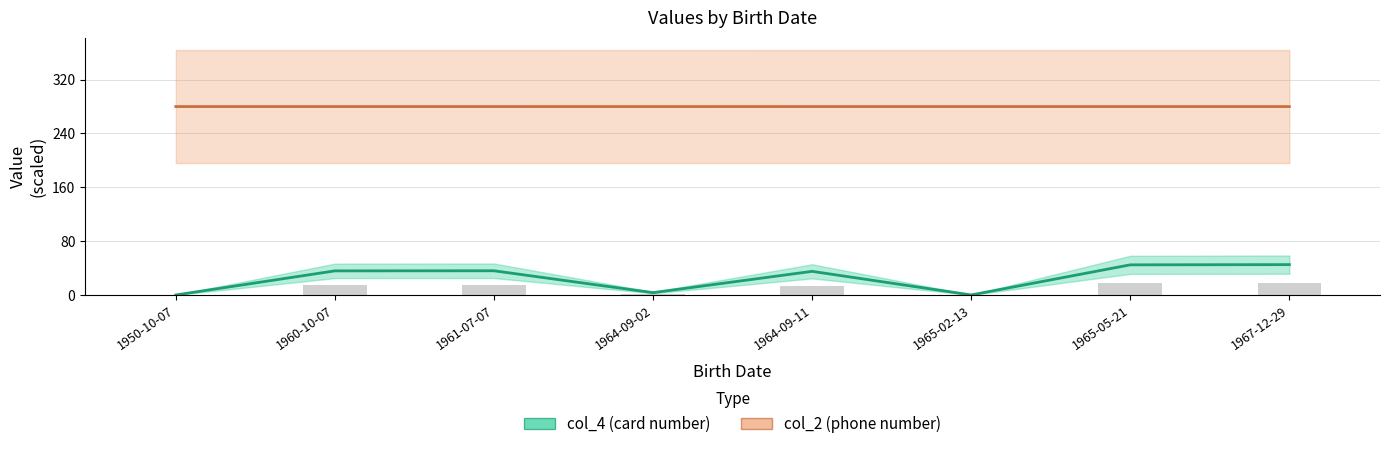

Between 1961-07-07 and 1950-10-07, which is larger?

1961-07-07